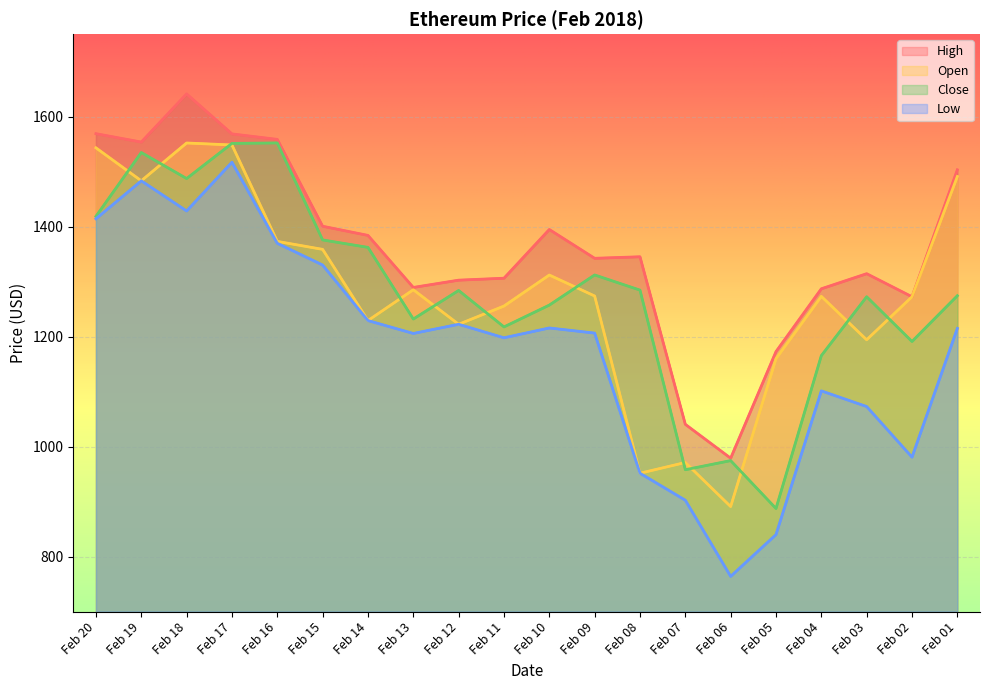

What are all the series names shown in the legend?

High, Open, Close, Low